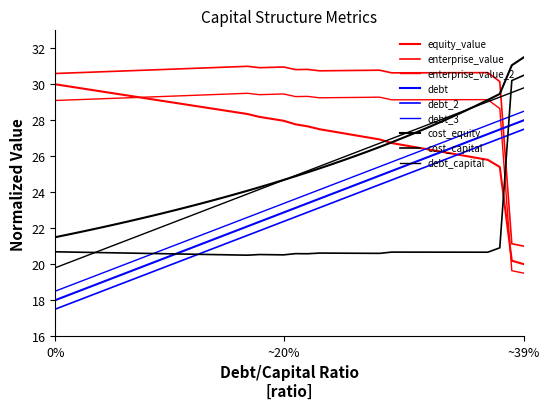

How many lines are shown in the chart?

9